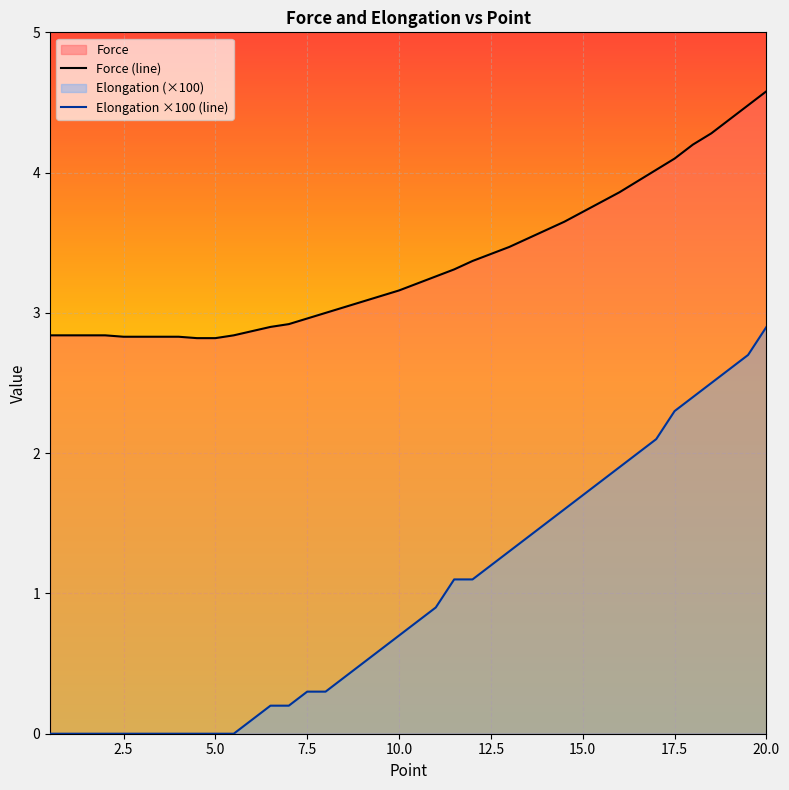

True or false: Elongation ×100 (line) and Force (line) intersect in this chart.

False